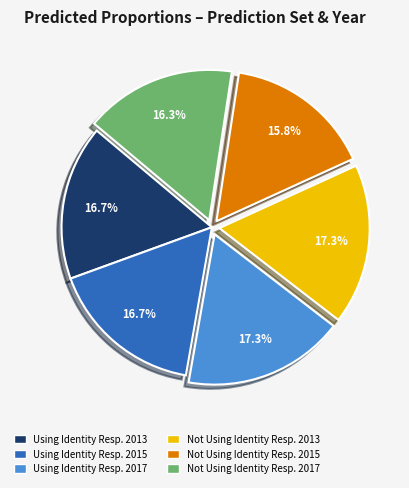

Is there any slice that represents more than half of the pie?

No